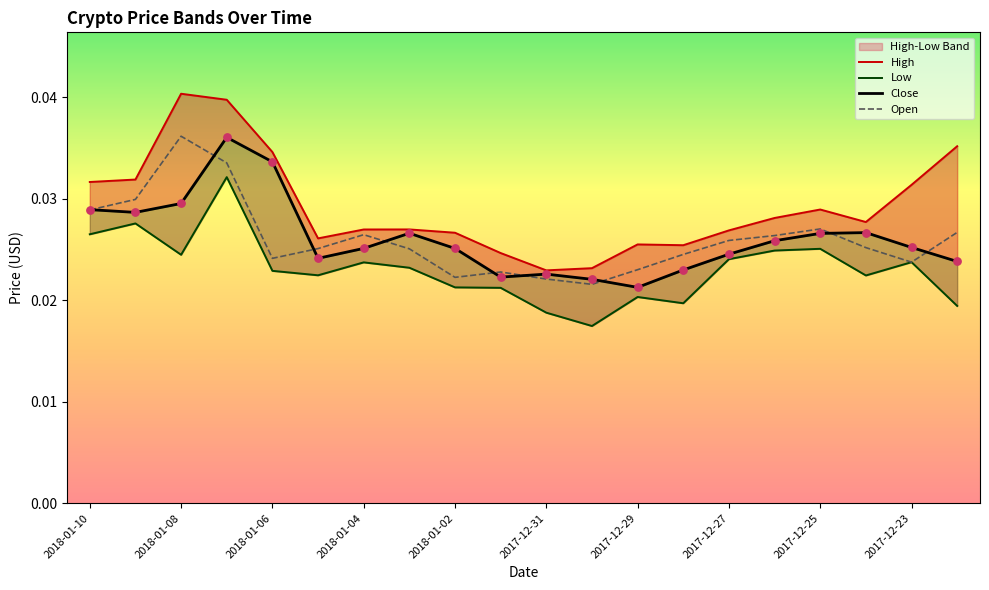

Which series contains the lowest Y value?

Low